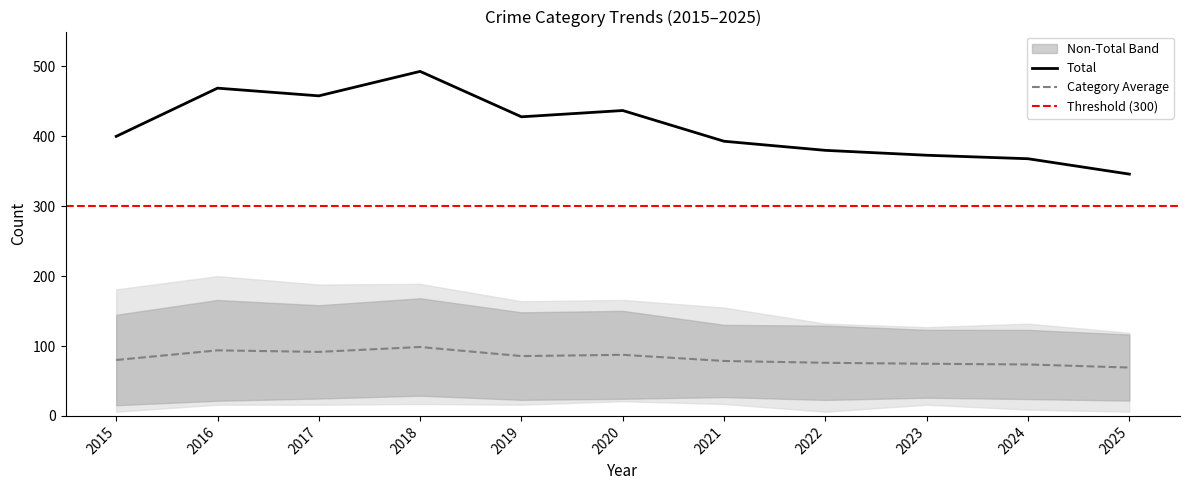

True or false: Category Average and Total intersect in this chart.

False